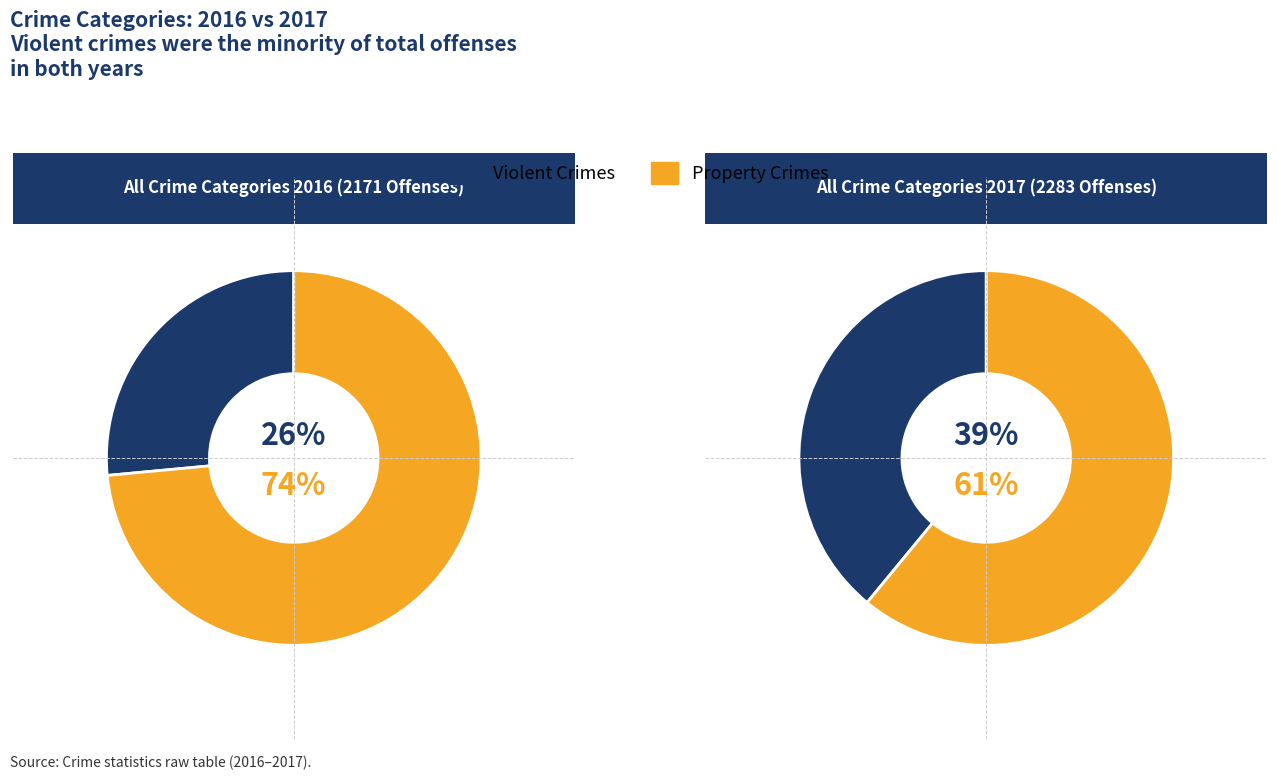

Which has a higher value, 2 or 7?

7